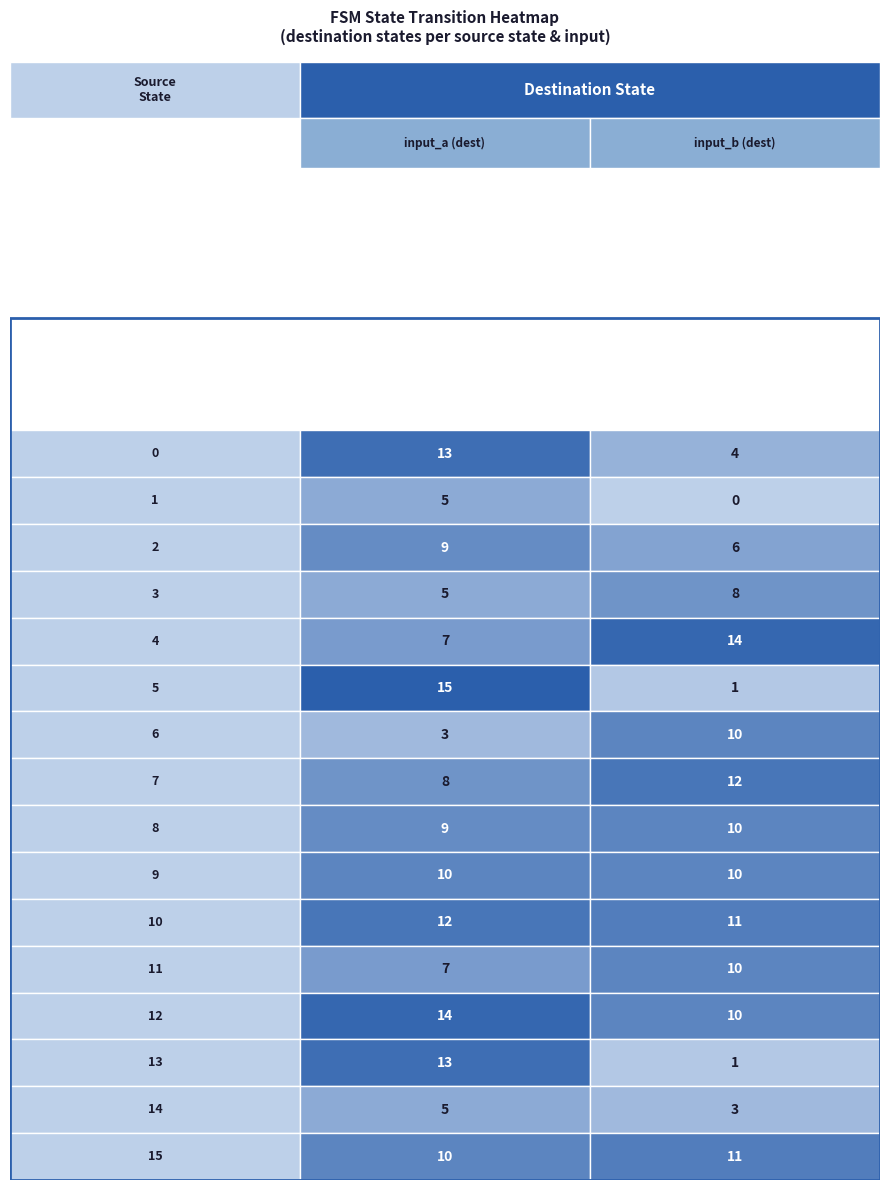

Is it true that 12 equals 10 at 1?

True